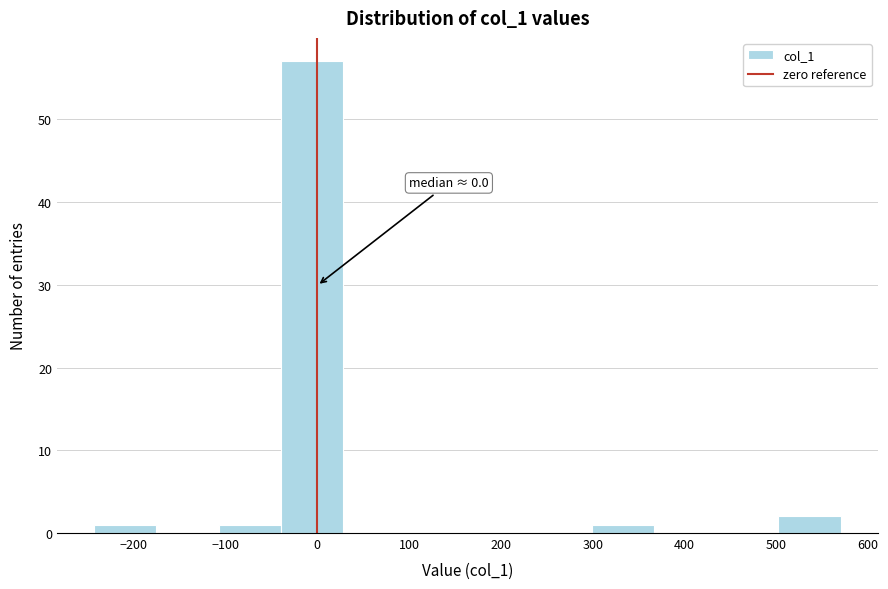

Over which range of the x-axis is the bar tallest?

-40 to 30